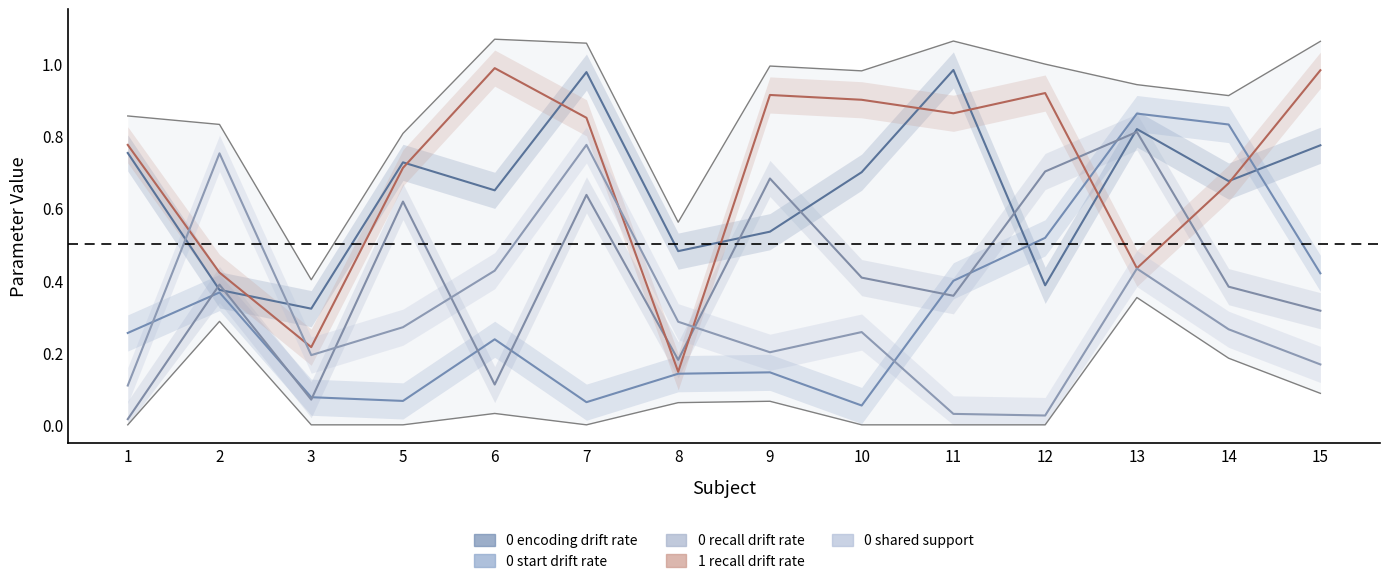

Which category has the highest value across all series?

6